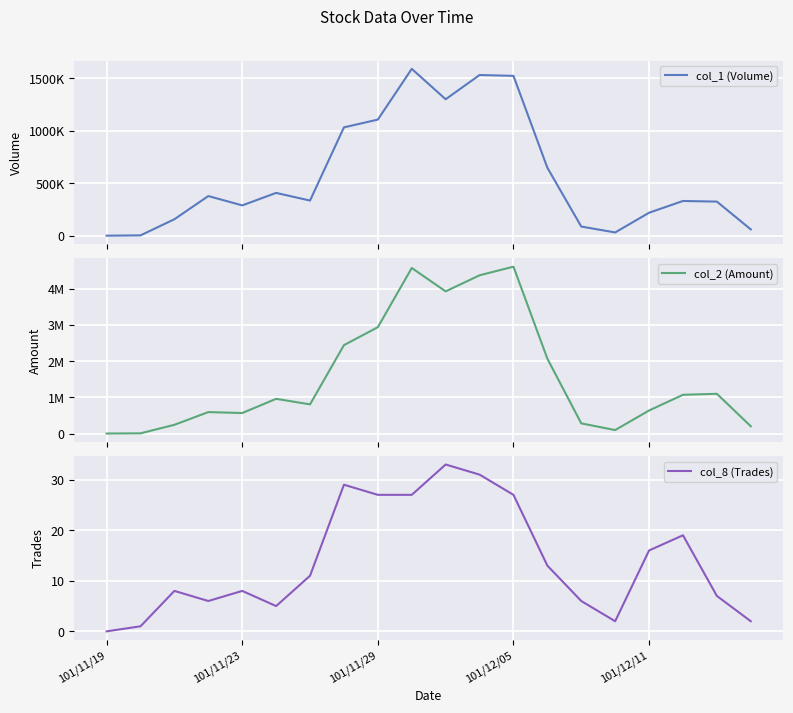

What is the highest value of the col_2 (Amount) series?

4610210